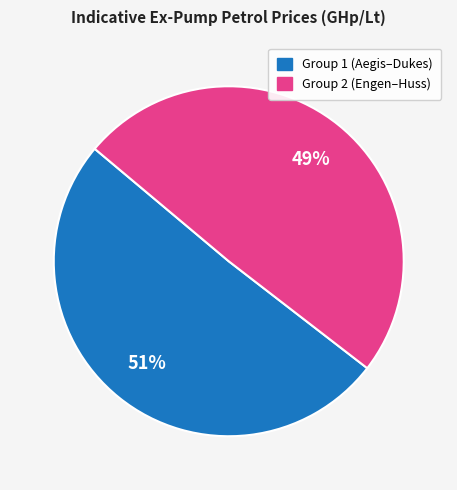

Does any single category account for the majority?

Yes